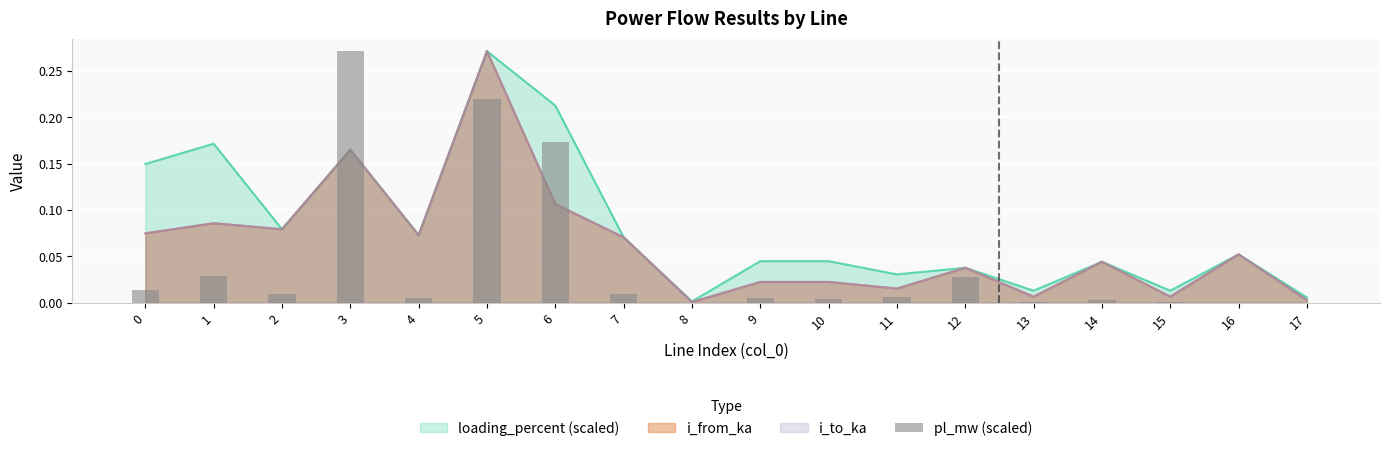

What is the difference between the values at 5 and 14?

0.2